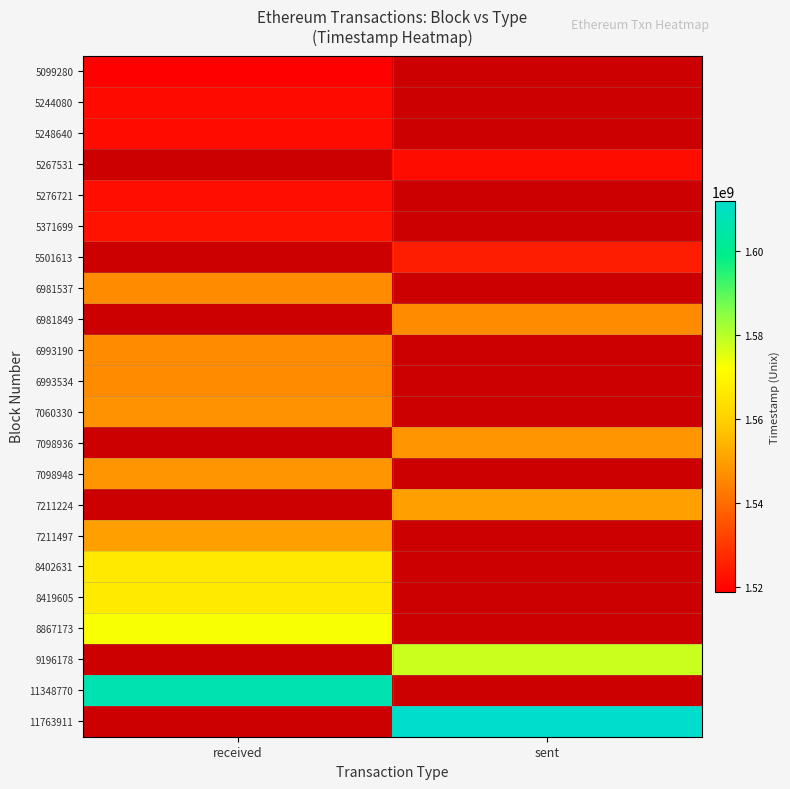

At which category is the sum across all series the highest?

received